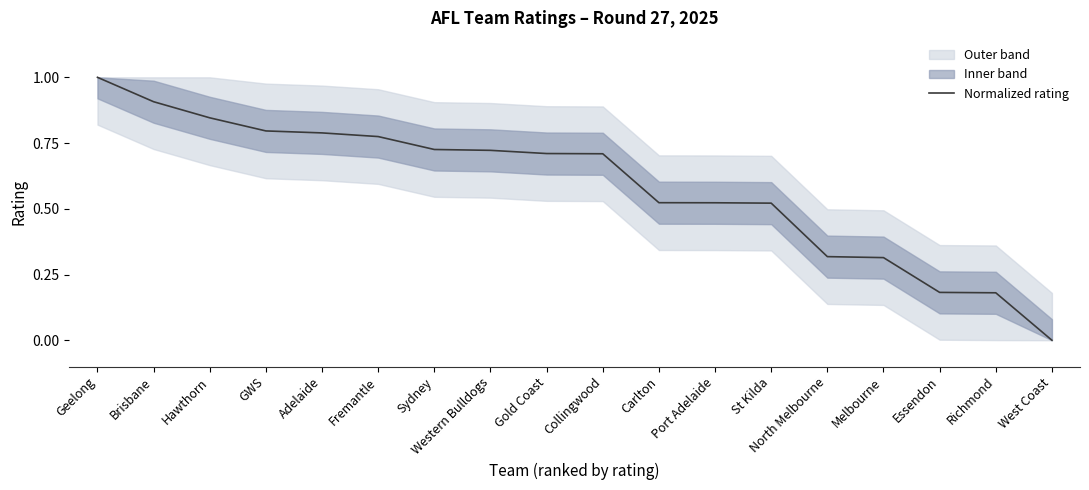

What is the difference between the maximum and minimum values?

1.0